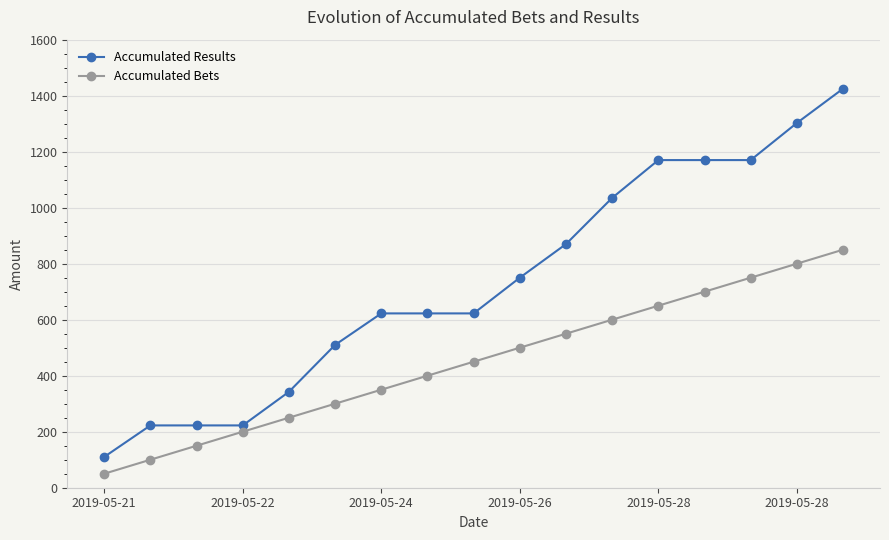

Reading left to right, what are all the values shown in this chart?

Accumulated Results: 110.0	222.5	222.5	222.5	342.5	510.0	622.5	622.5	622.5	750.0	870.0	1035.0	1170.0	1170.0	1170.0	1302.5	1425.0
Accumulated Bets: 50.0	100.0	150.0	200.0	250.0	300.0	350.0	400.0	450.0	500.0	550.0	600.0	650.0	700.0	750.0	800.0	850.0